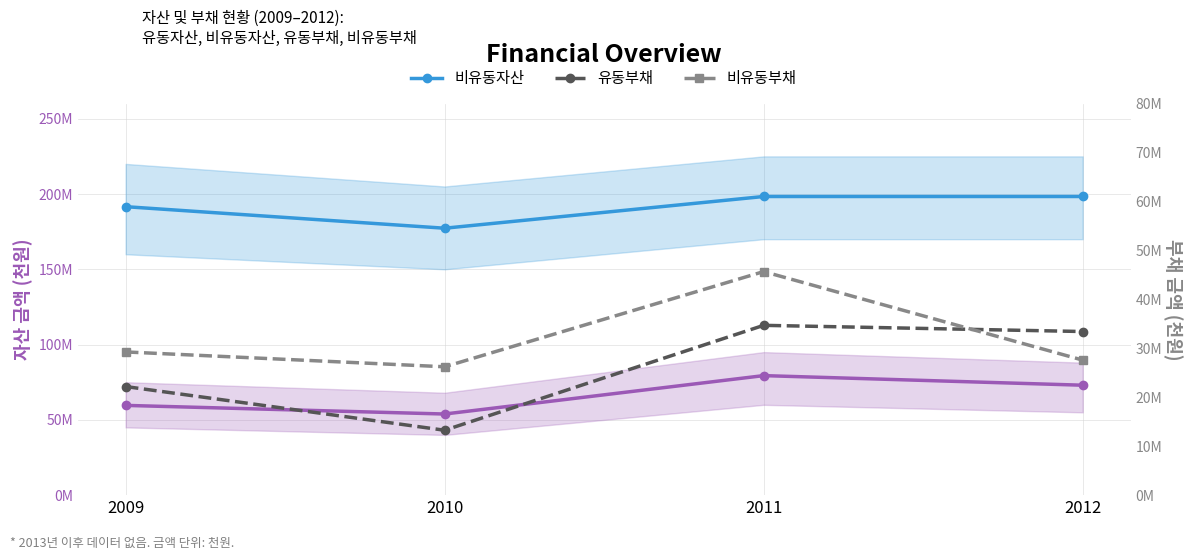

The value of 비유동자산 at 2011 is 198357270. True or false?

True